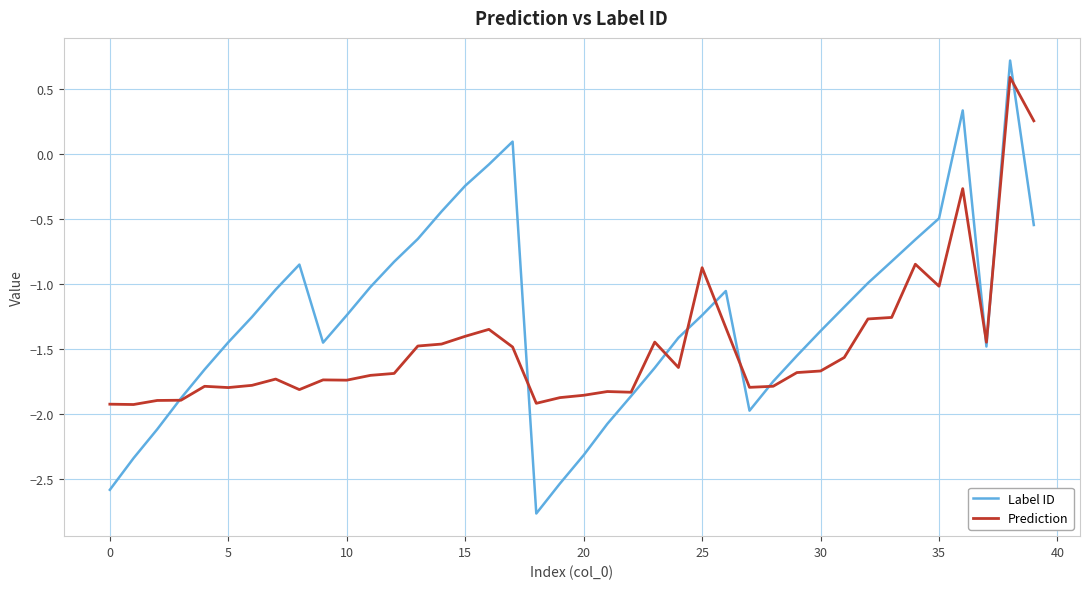

List the series in order of their overall mean, highest first.

Label ID, Prediction